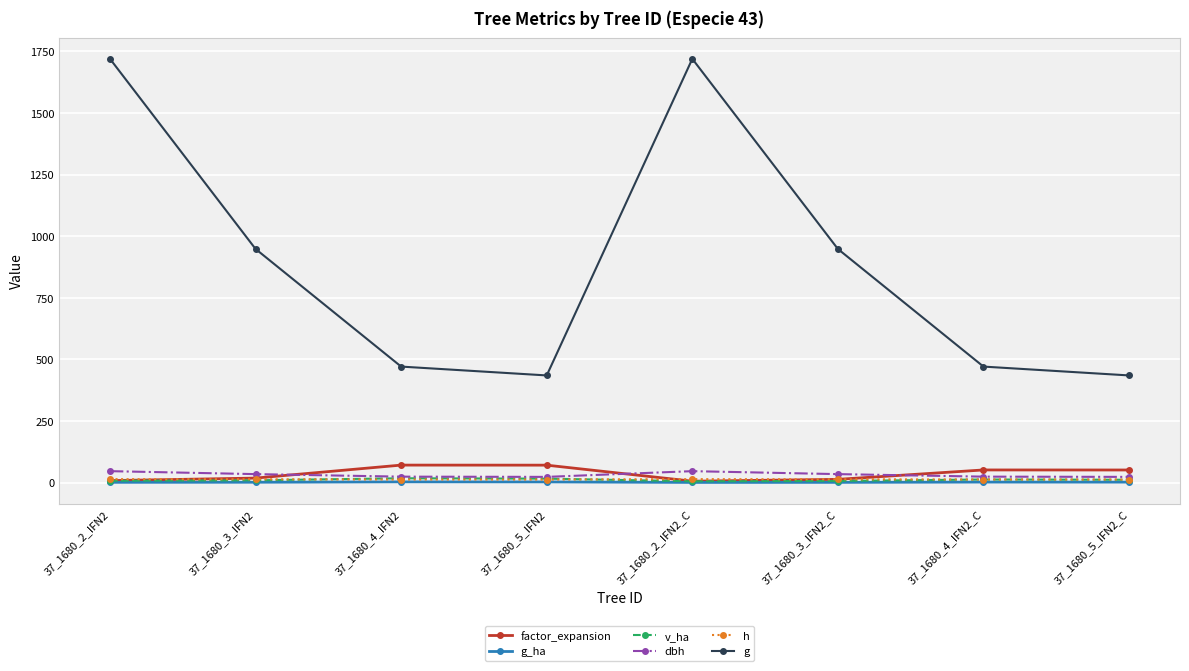

What is the maximum value for g?

1719.1